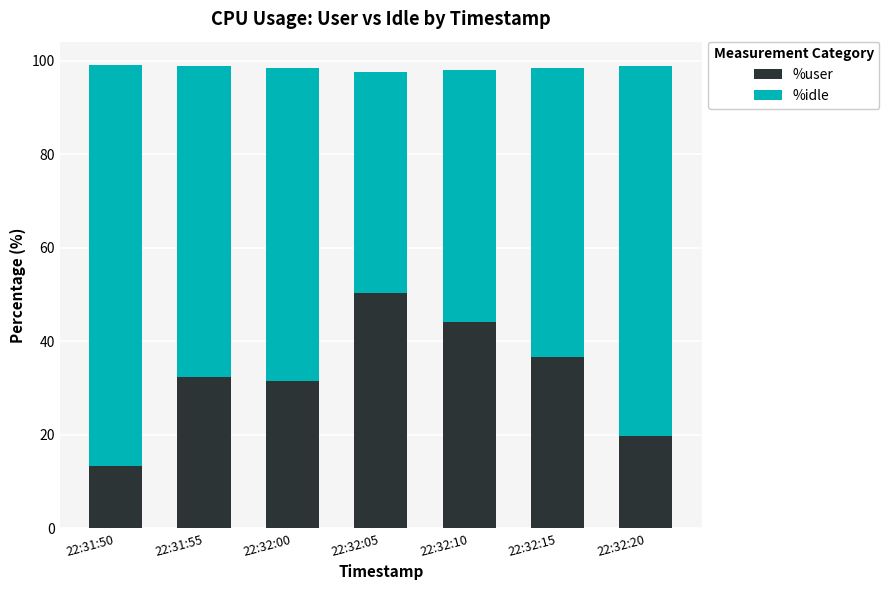

What is the total value across all series at 22:32:10?

97.9